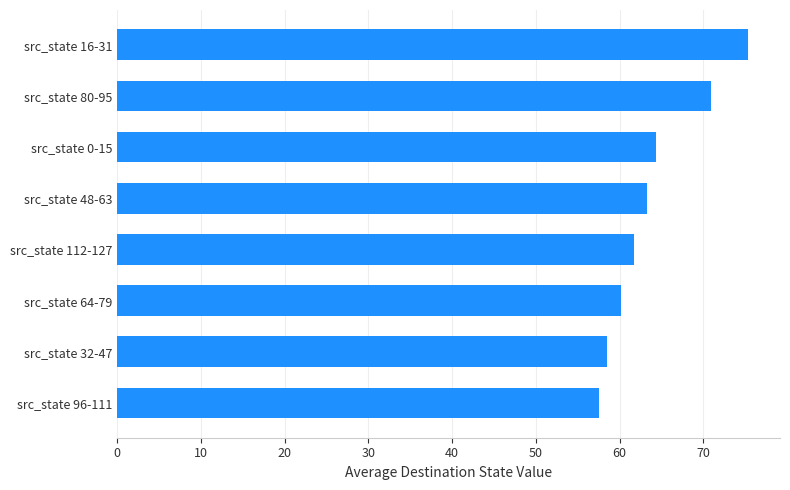

Rank the categories by value from highest to lowest.

src_state 16-31, src_state 80-95, src_state 0-15, src_state 48-63, src_state 112-127, src_state 64-79, src_state 32-47, src_state 96-111